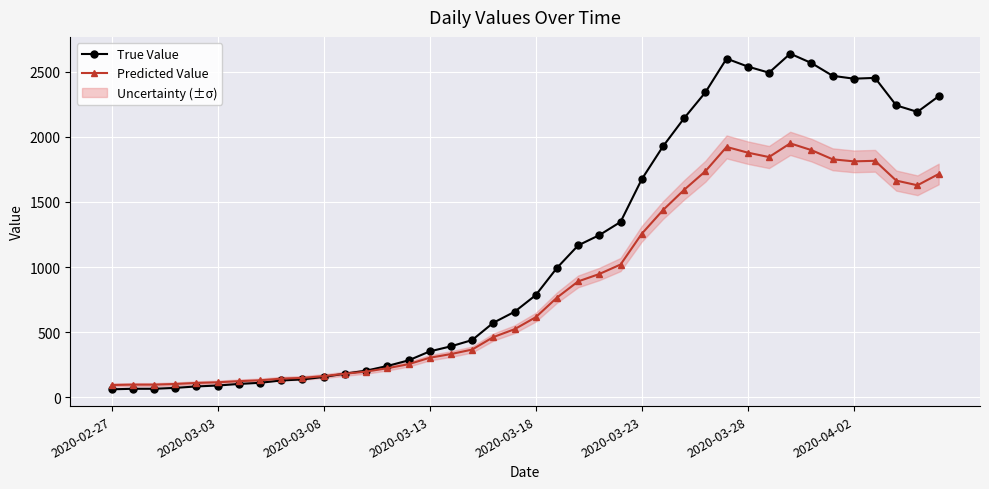

What is the sum of all True Value values?

44951.0